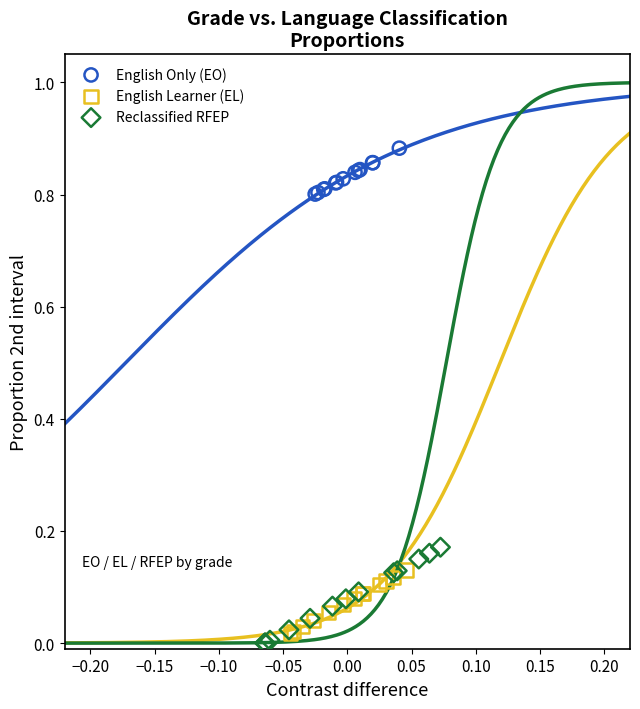

Which series contains the lowest Y value?

Reclassified RFEP